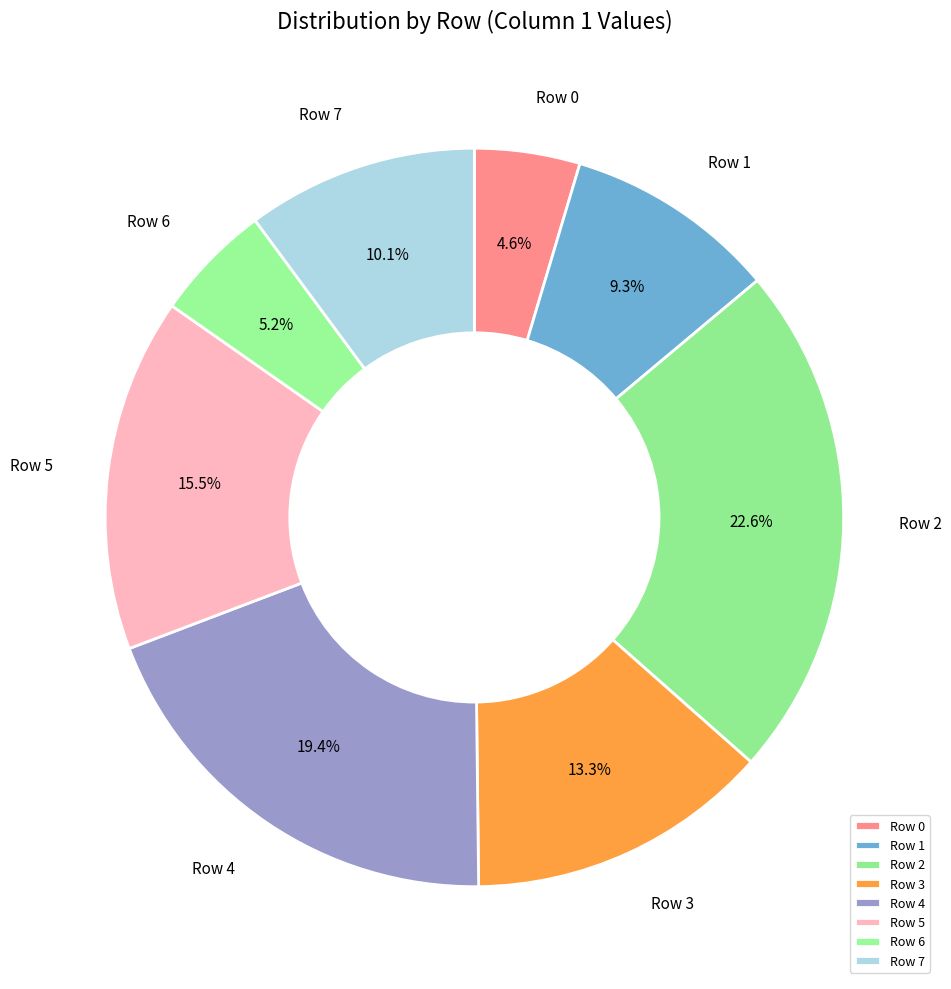

How much of the chart is everything except Row 0?

95.4%